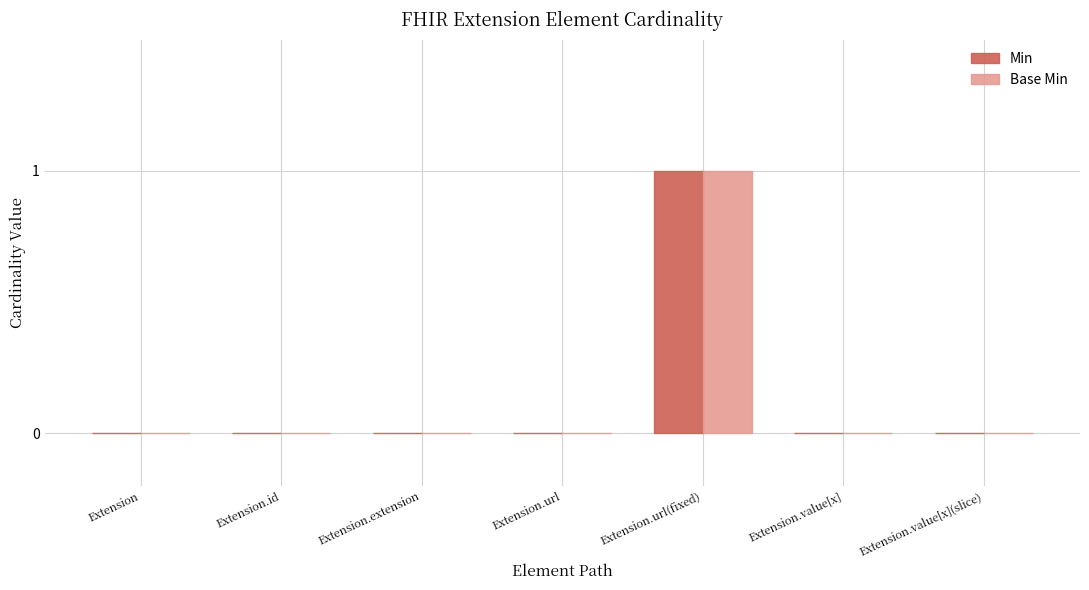

The value of Base Min at Extension.value[x] is 0. True or false?

True